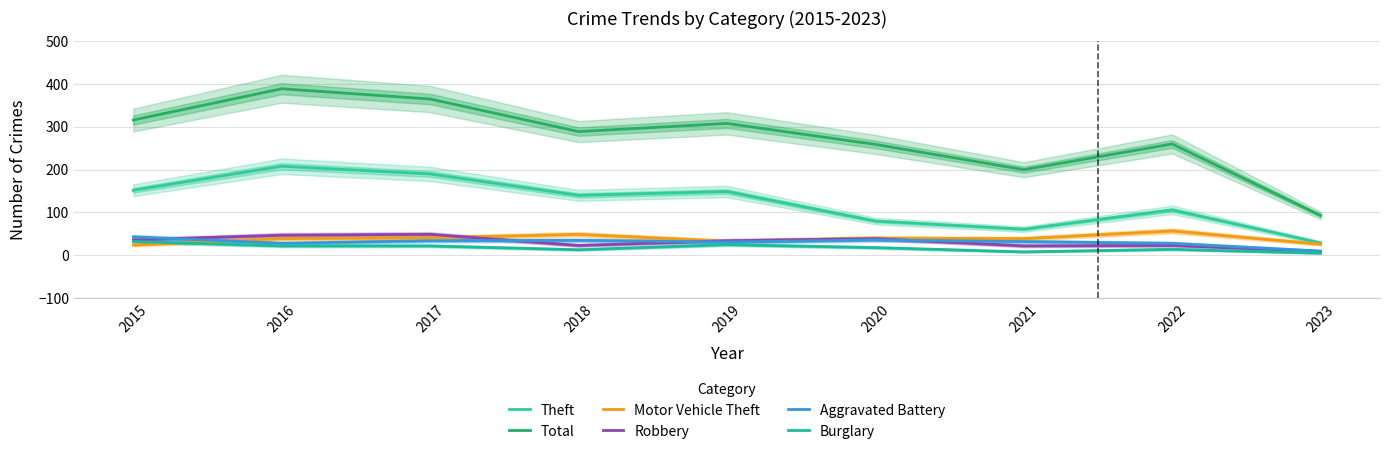

Where is Motor Vehicle Theft nearest to the value 40?

2020